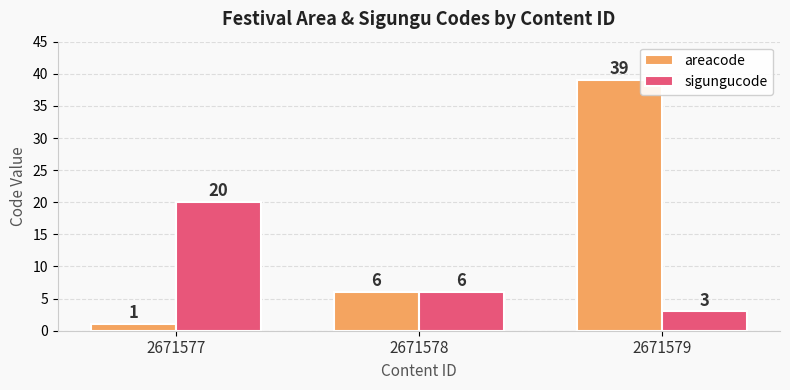

How many areacode values are between 1 and 39?

3